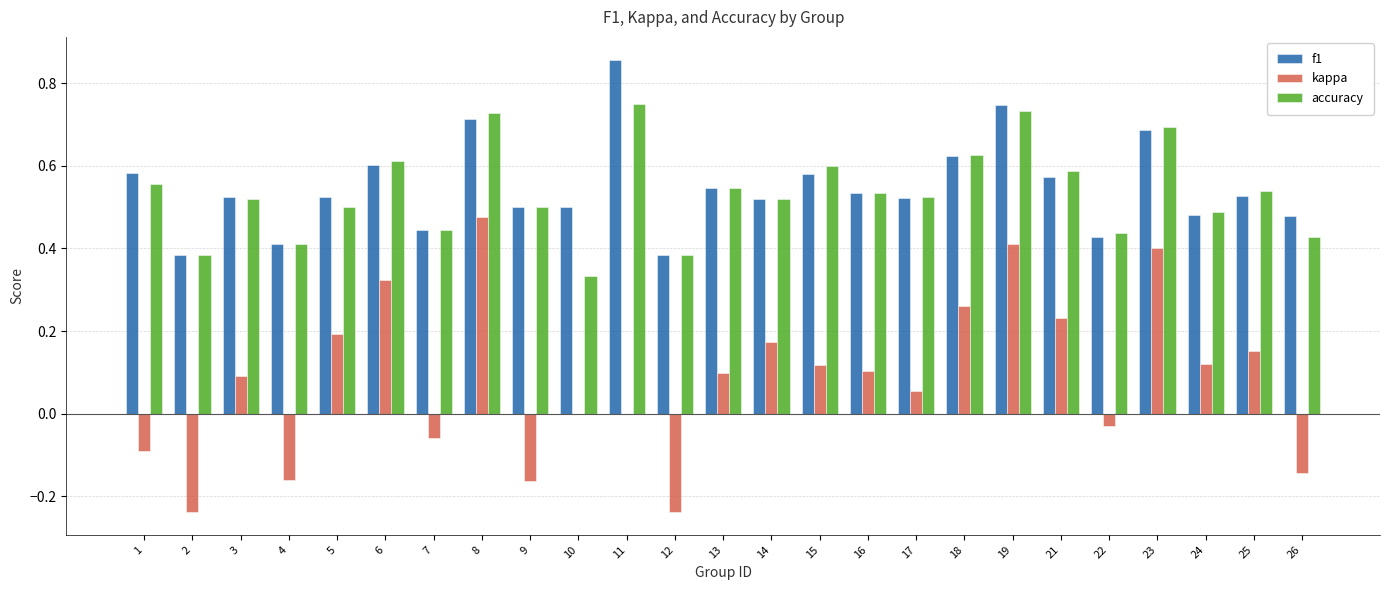

What is the total value across all series at 23?

1.8